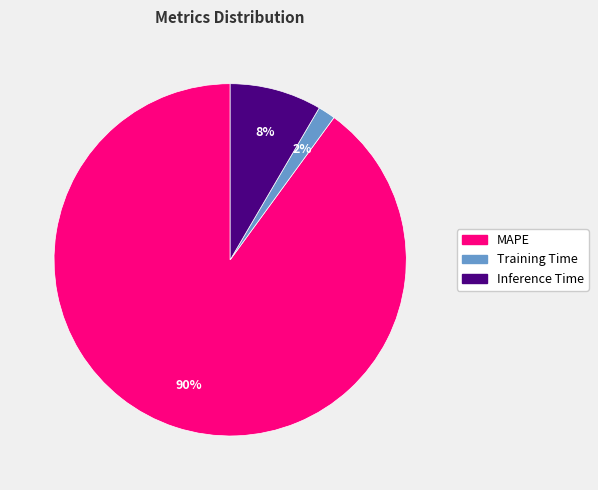

Which slice is the largest?

MAPE